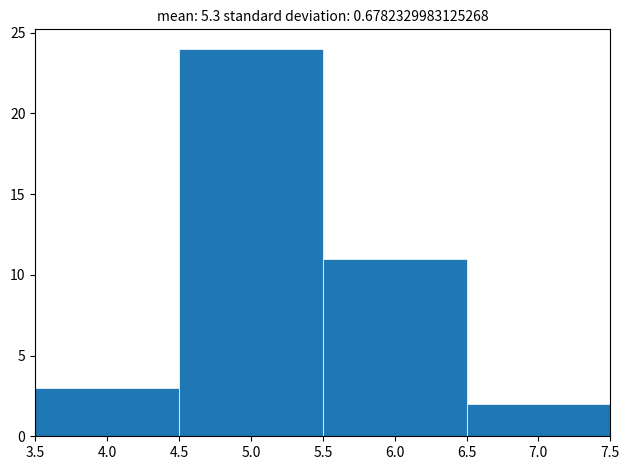

Reading left to right, list every bar in this chart as the range it spans on the x-axis followed by its height. The values are not printed on the chart, so give them approximately, as read against the axis.

3.5 to 4.5: 3
4.5 to 5.5: 24
5.5 to 6.5: 11
6.5 to 7.5: 2